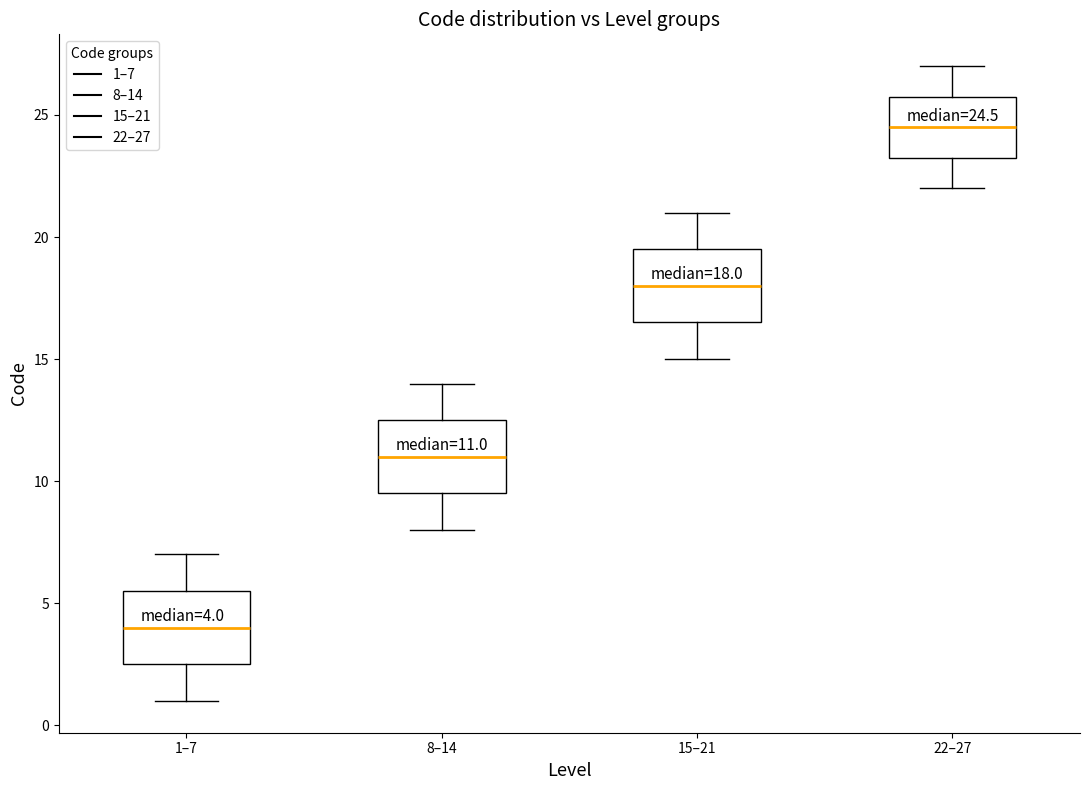

Which box's median line is the lowest?

1–7